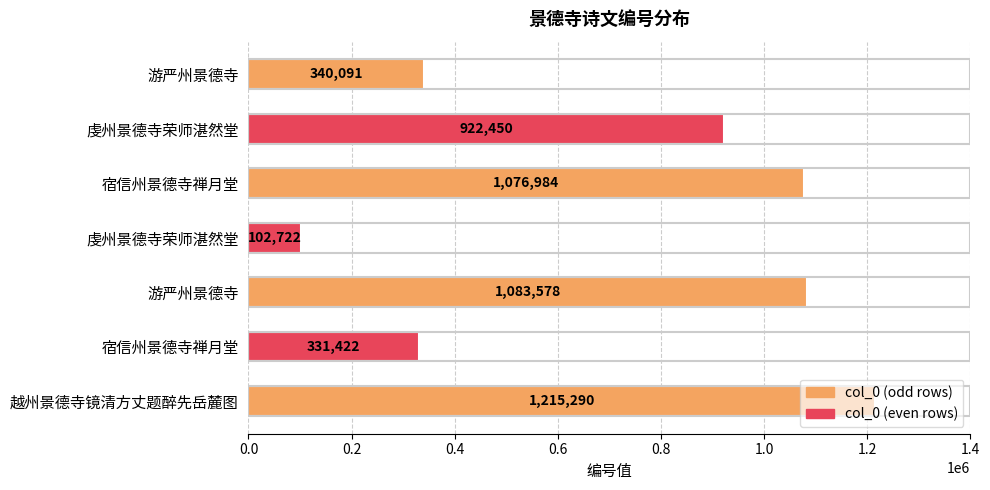

What is the difference between the maximum and minimum values?

1112568